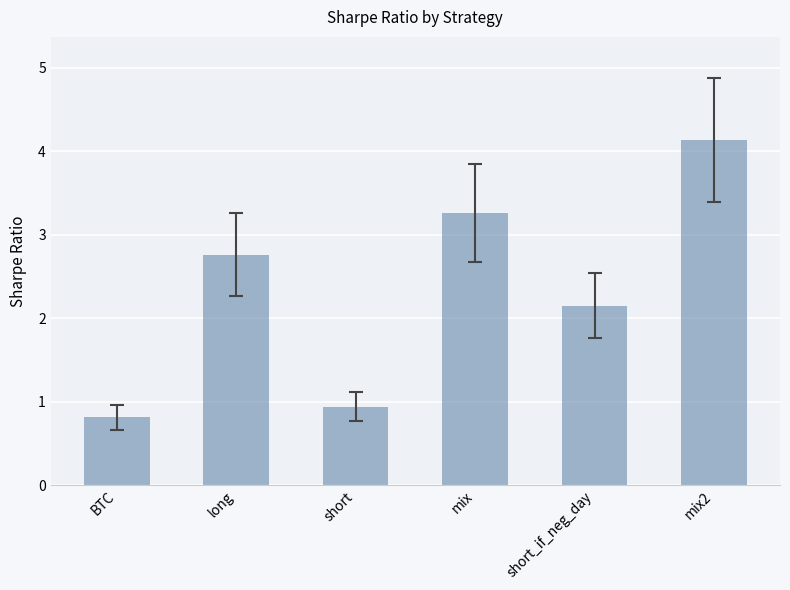

True or false: the data shows 0.9 at mix.

False